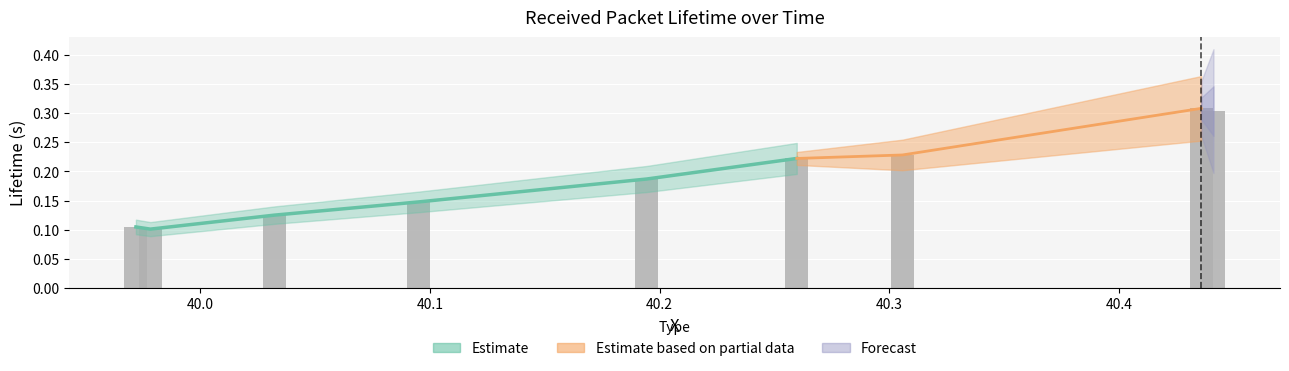

Read the value at 40.03230356535.

0.1